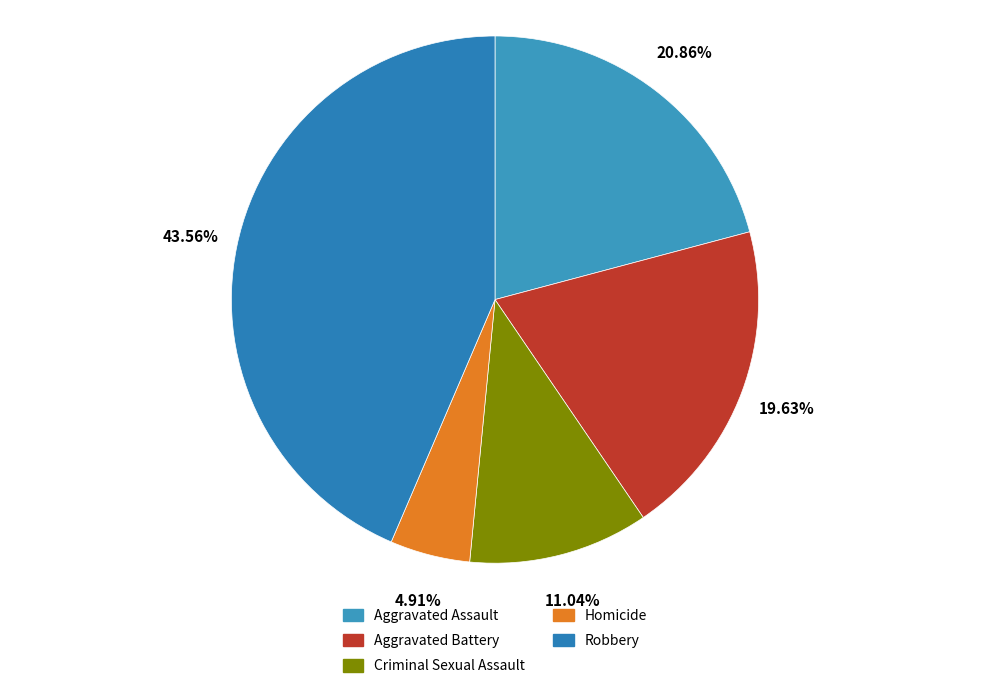

What percentage is the Criminal Sexual Assault slice, to the nearest percent?

11%